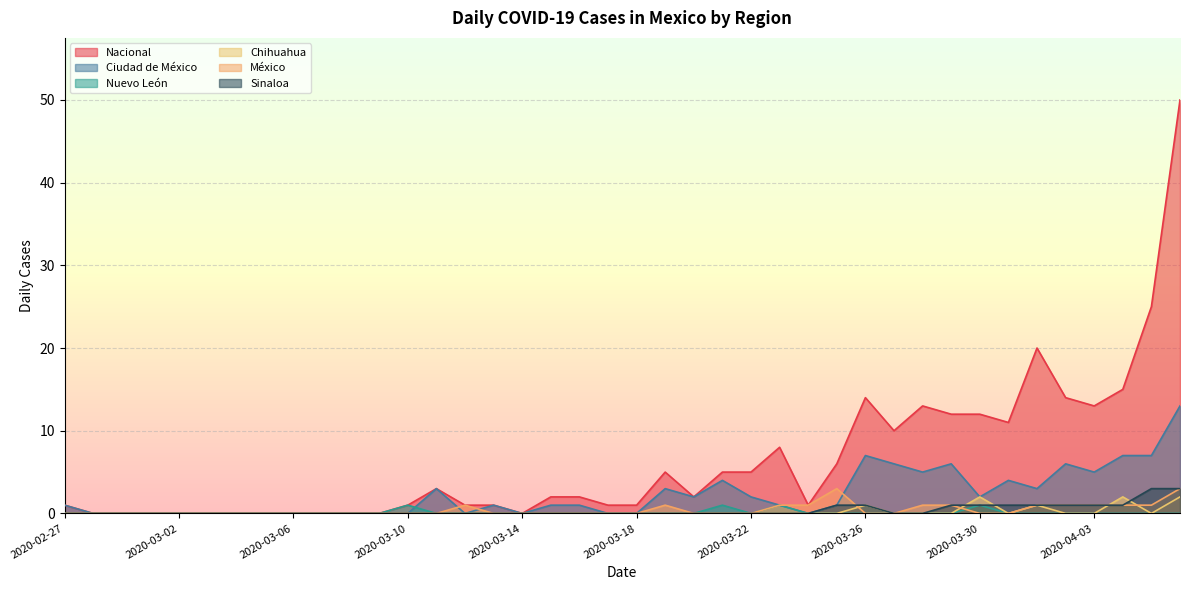

Is it true that Nacional equals 1 at 2020-02-27?

False